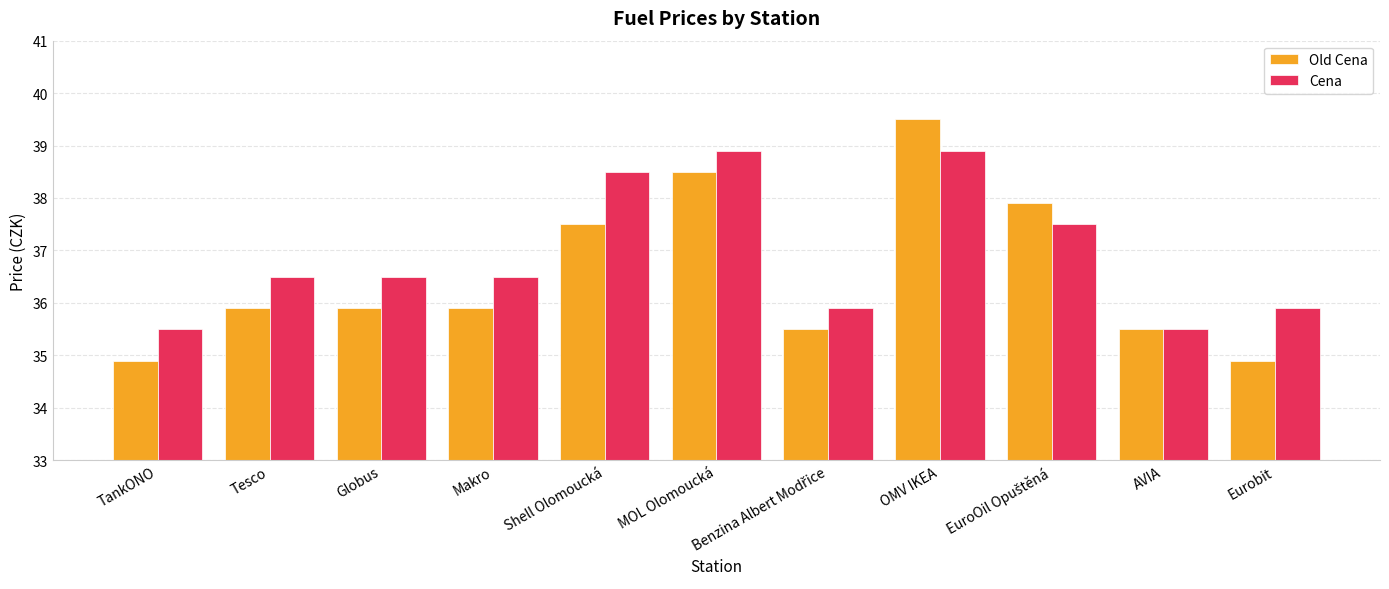

At how many categories does at least one series exceed 35?

11